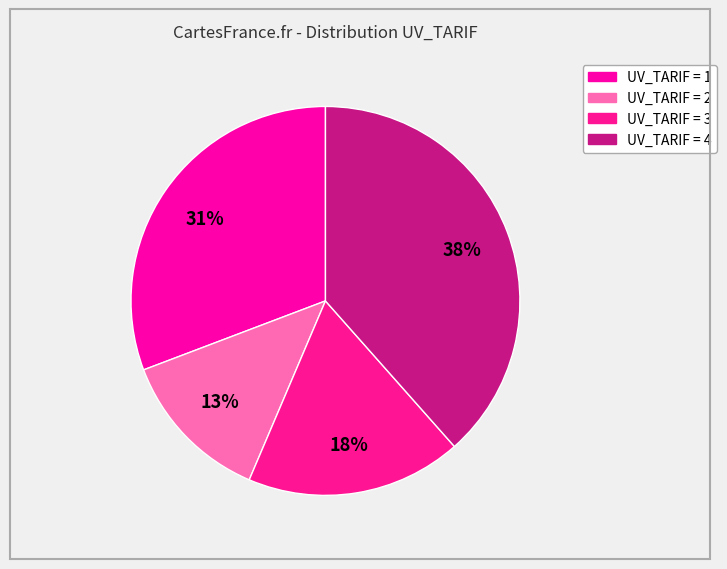

To the nearest percent, what portion does UV_TARIF = 3 represent?

18%